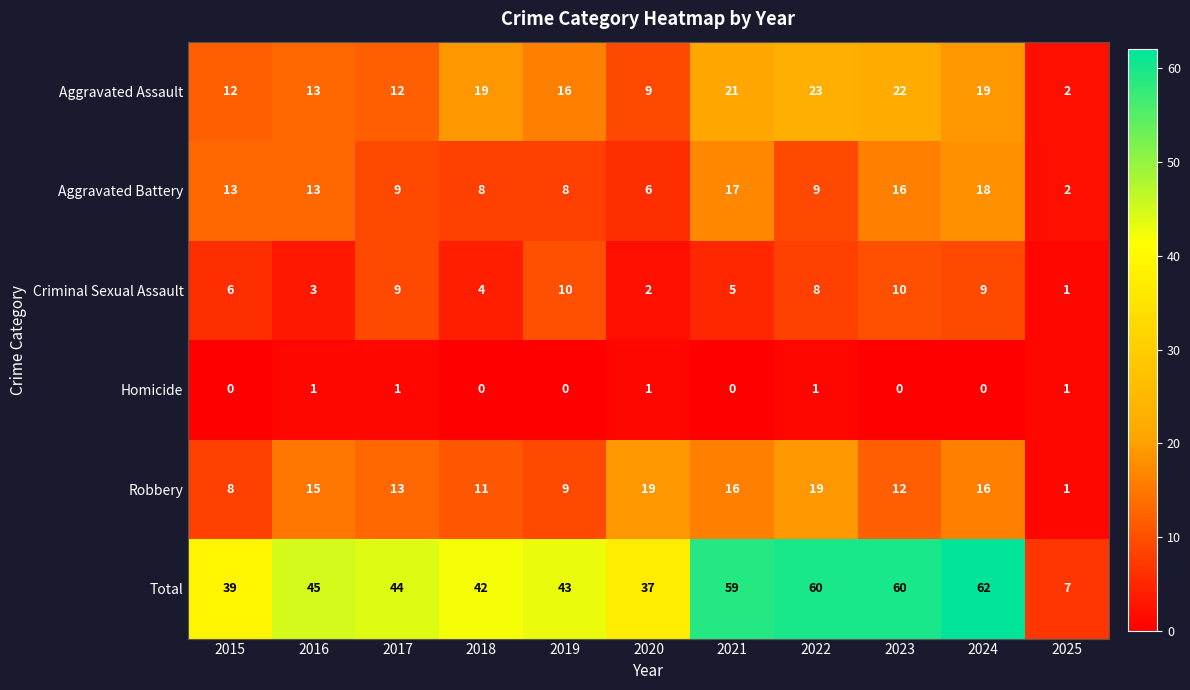

Where does the Aggravated Battery series first go above 9?

2015